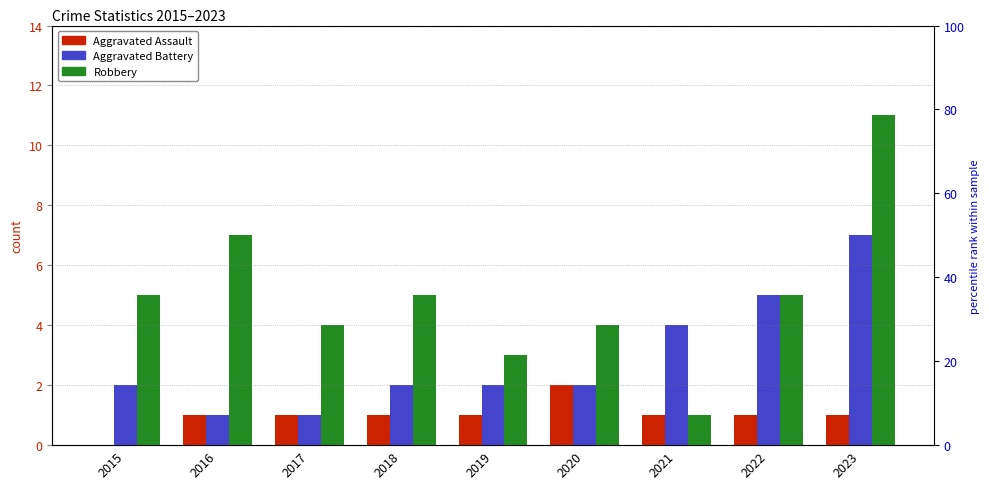

How many data points in Robbery are above 5?

2